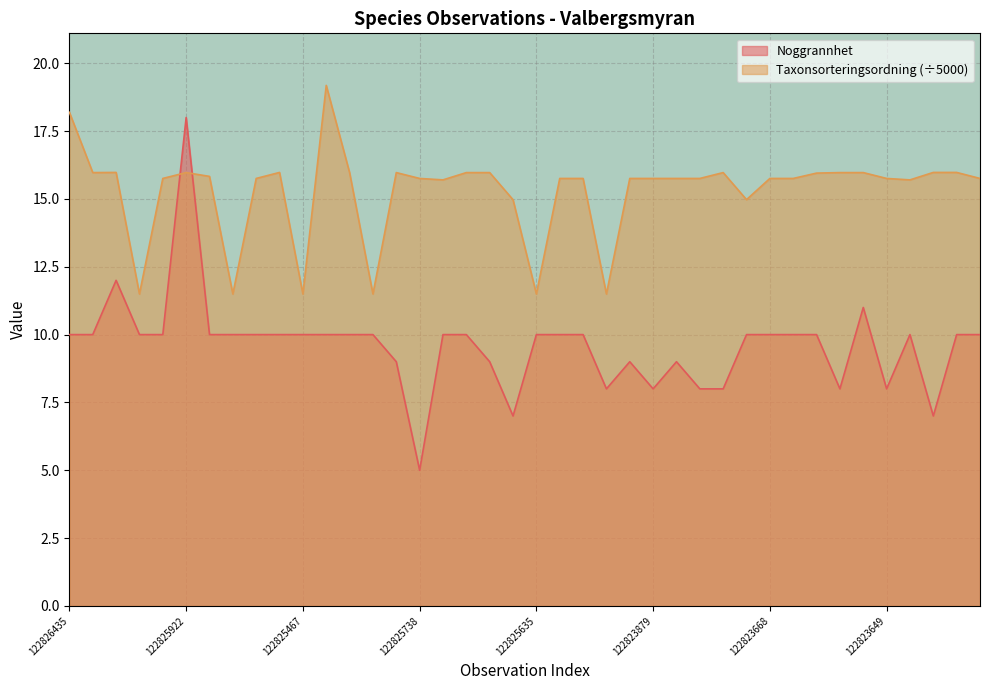

True or false: Noggrannhet has a value of 10.0 at 122824790.

True